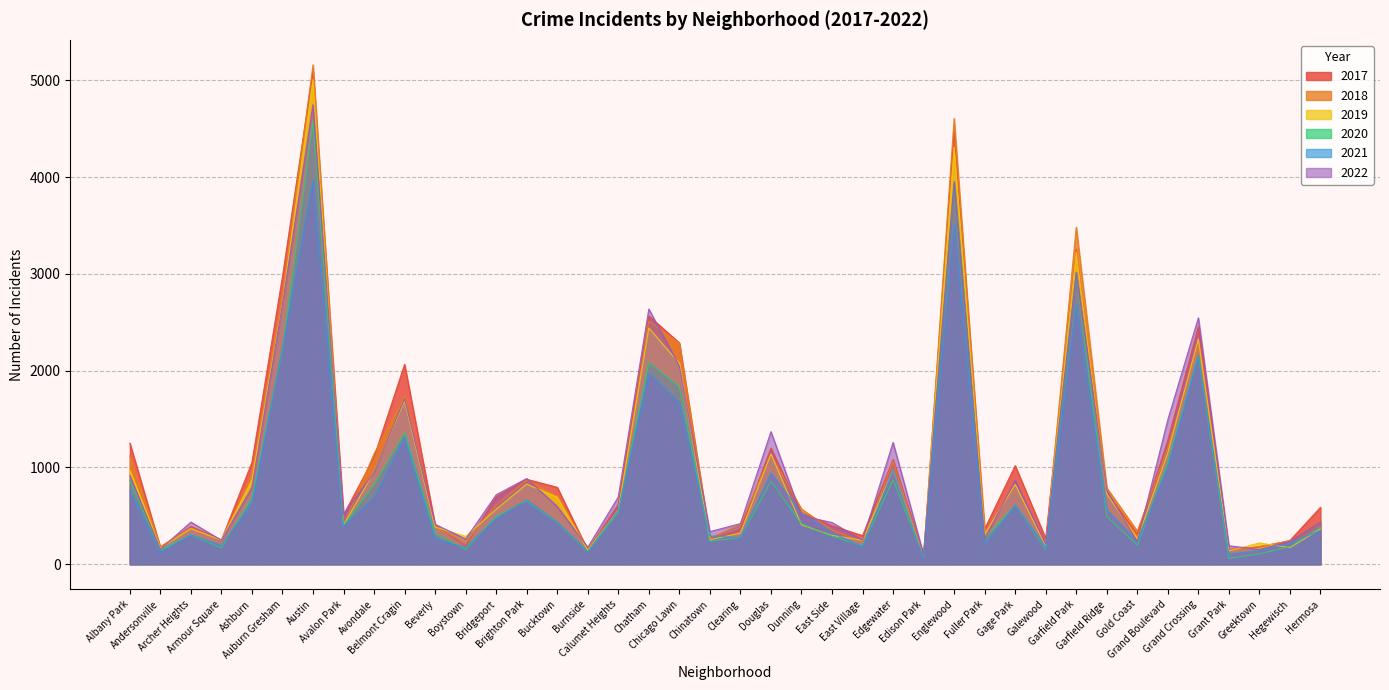

At which category does the chart reach its minimum across all series?

Grant Park